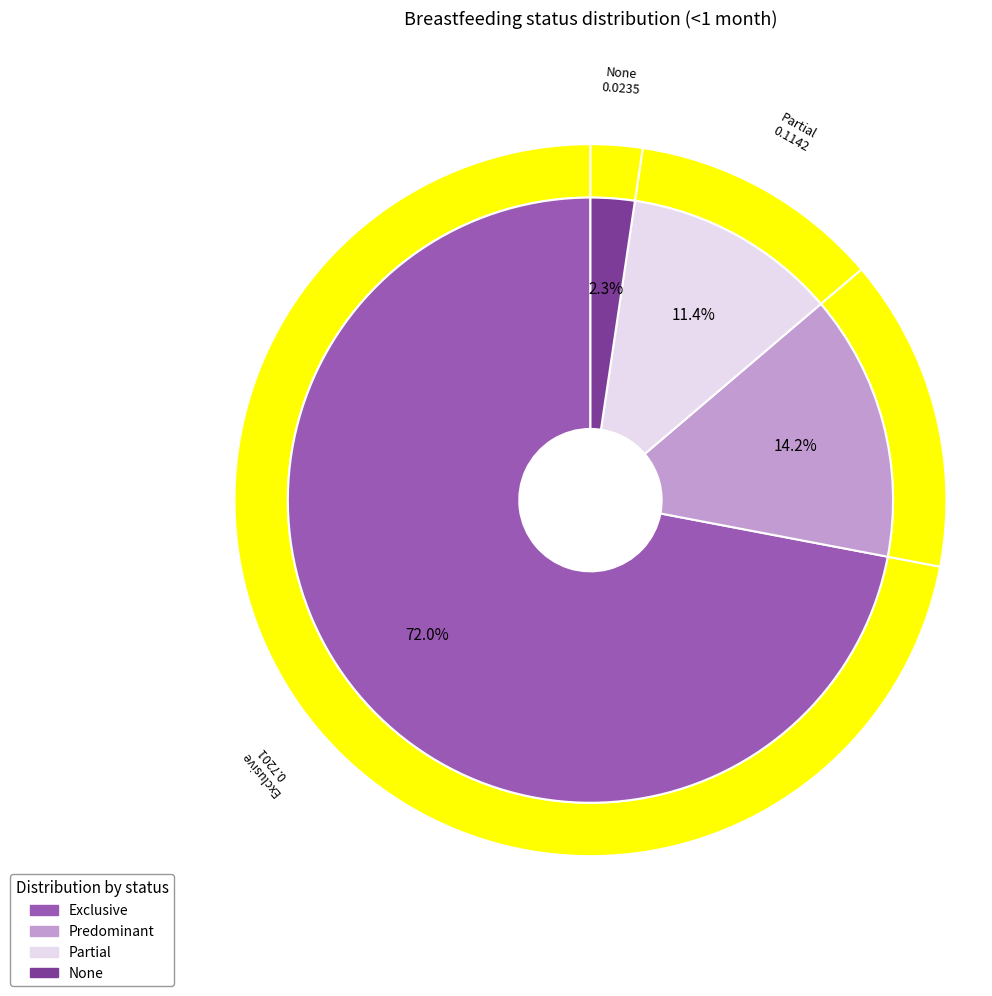

To the nearest percent, what is the average slice percentage?

25%